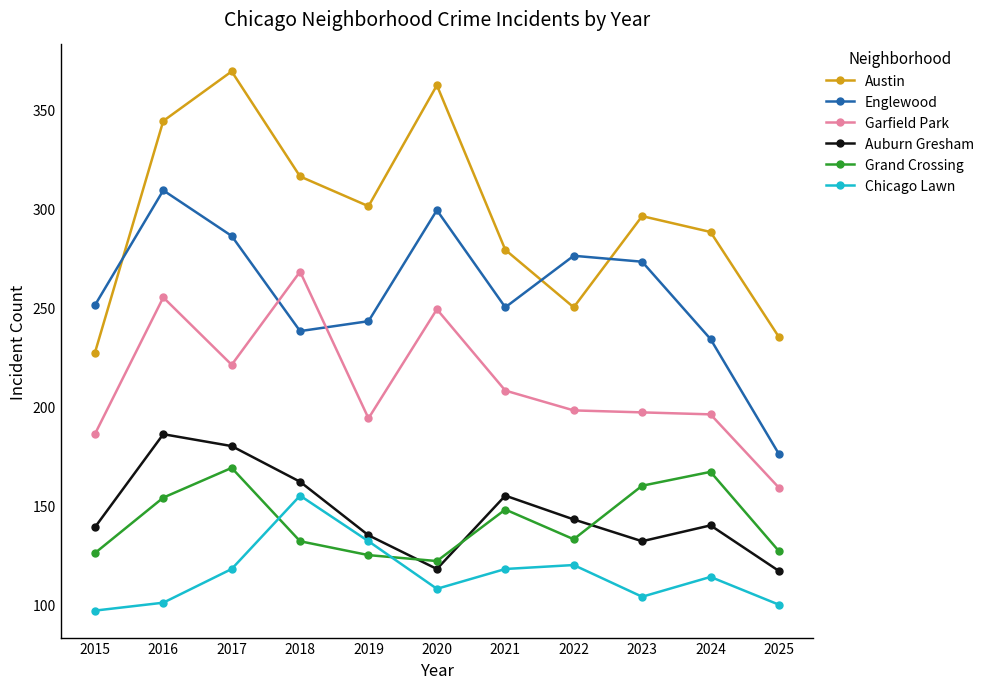

True or false: Garfield Park and Chicago Lawn intersect in this chart.

False